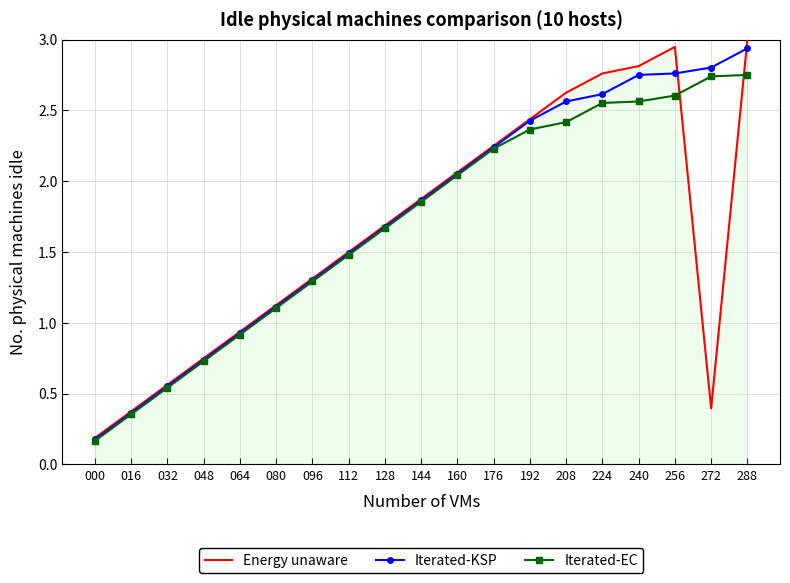

What is the sum of all Iterated-EC values?

32.4